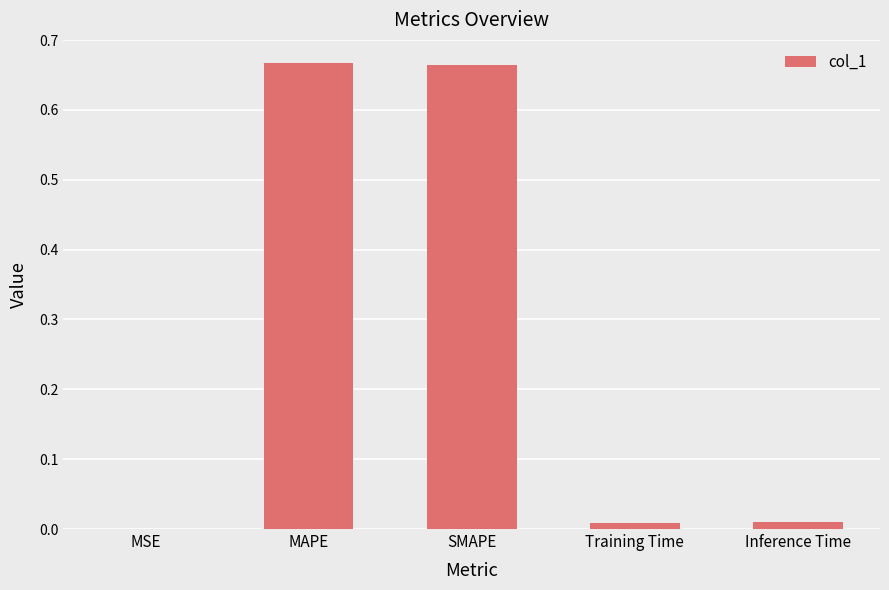

The value at Inference Time is 0.0. True or false?

True